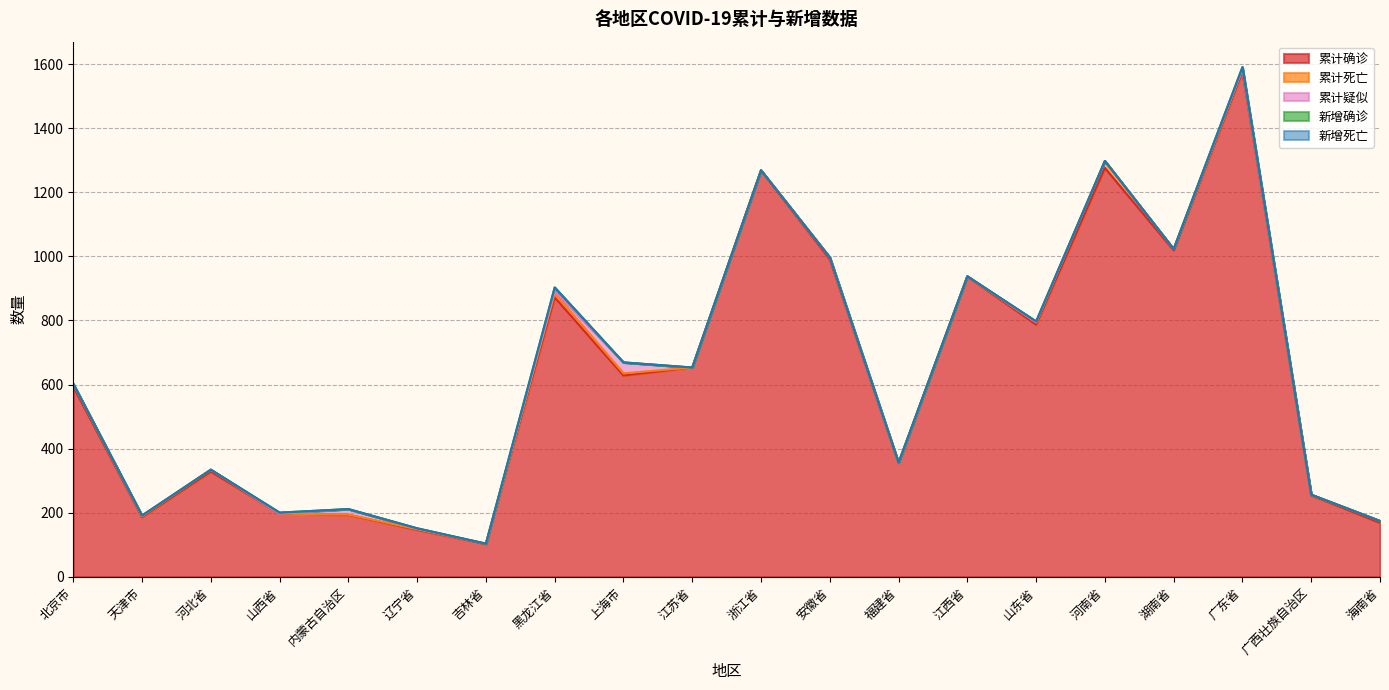

Where is the first local maximum for 新增确诊?

天津市